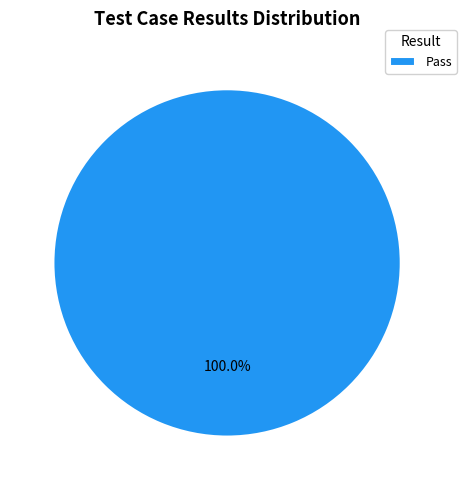

Rank the categories by value from highest to lowest.

Pass